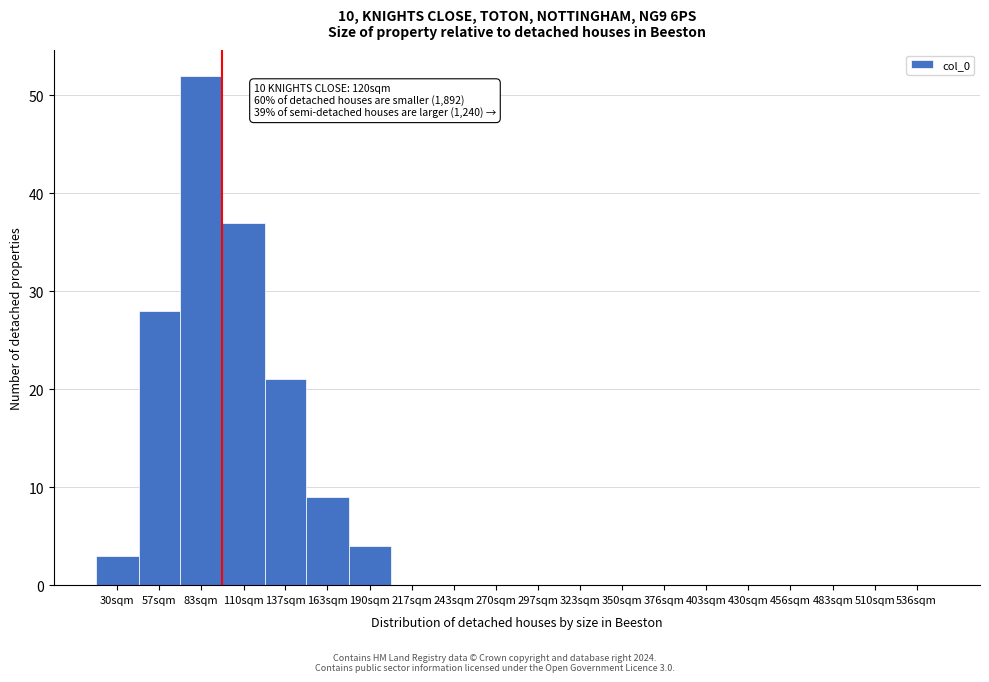

Reading left to right, what are all the values shown in this chart?

30sqm=3	57sqm=28	83sqm=52	110sqm=37	137sqm=21	163sqm=9	190sqm=4	217sqm=0	243sqm=0	270sqm=0	297sqm=0	323sqm=0	350sqm=0	376sqm=0	403sqm=0	430sqm=0	456sqm=0	483sqm=0	510sqm=0	536sqm=0